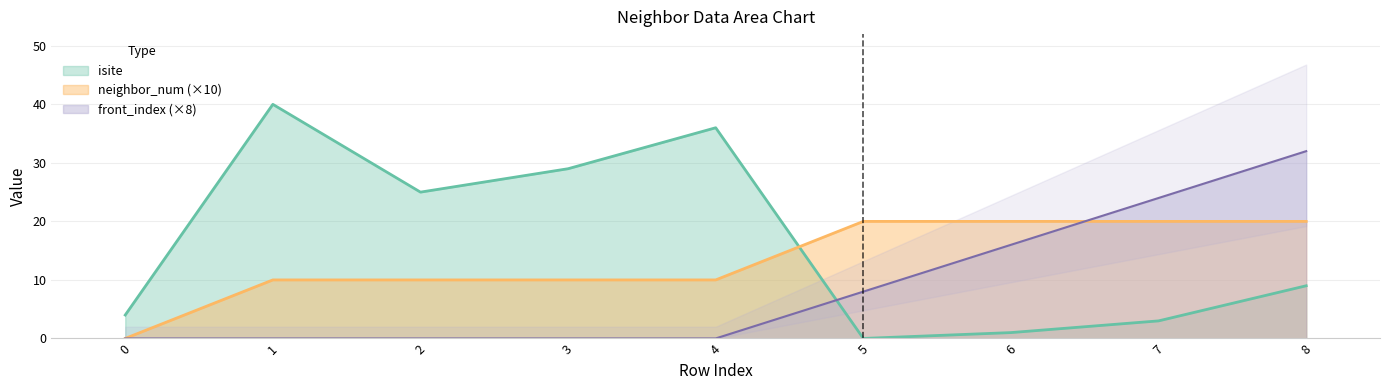

True or false: isite and neighbor_num intersect in this chart.

True